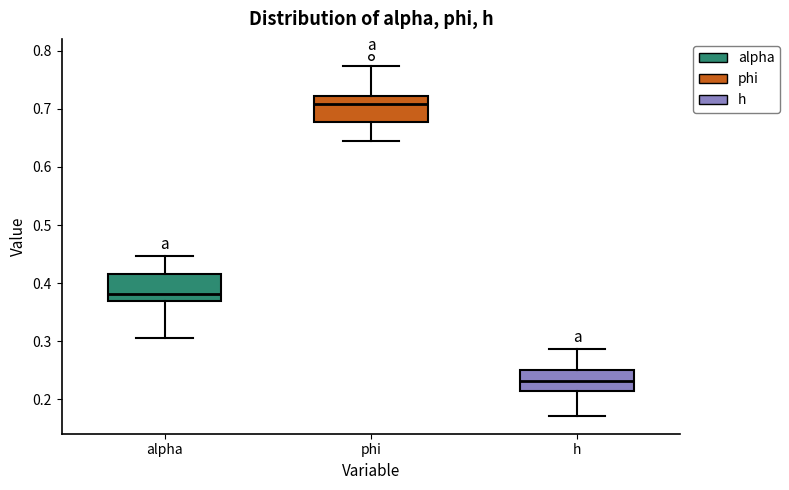

Where does the median line of the box for phi sit on the y-axis? The values are not printed on the chart, so give them approximately, as read against the axis.

0.71